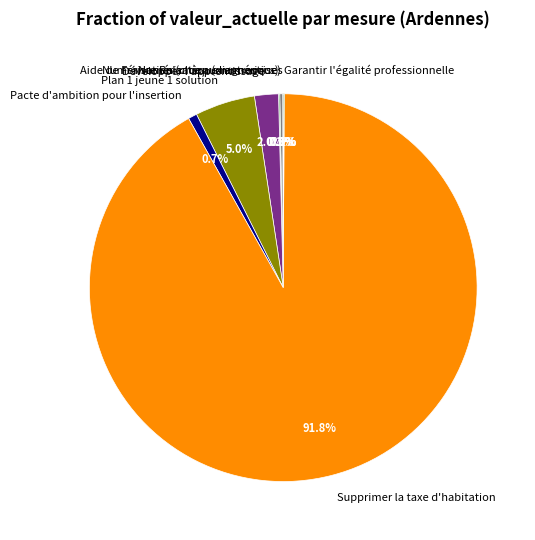

What is the largest slice in the pie chart?

Supprimer la taxe d'habitation